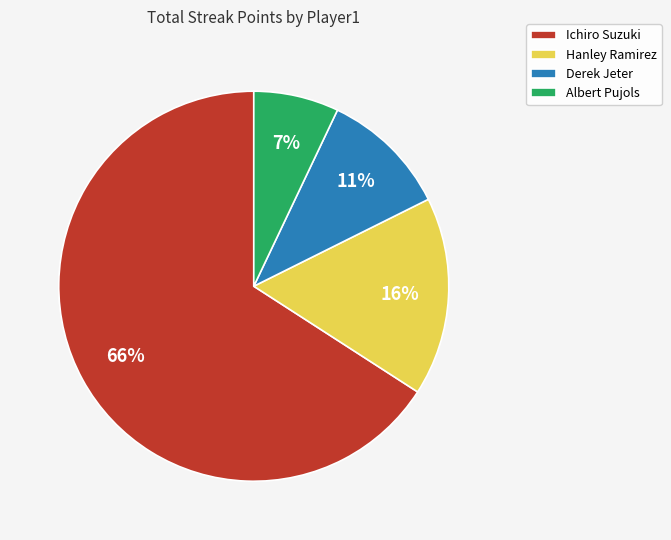

Which category has the smallest portion of the pie?

Albert Pujols